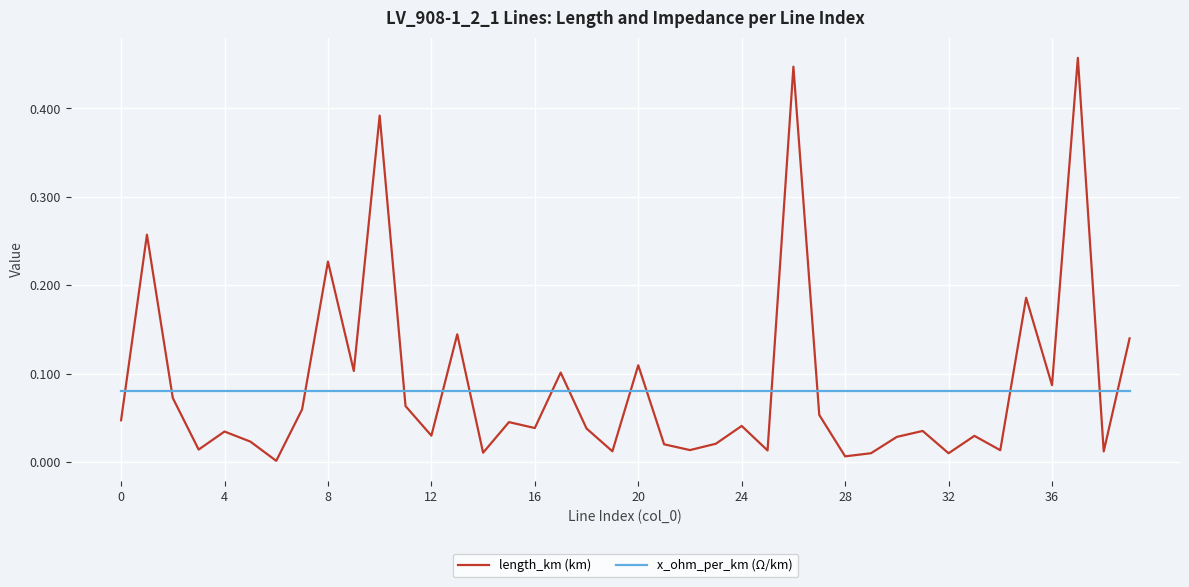

Rank the series by their maximum value, from highest to lowest.

length_km (km), x_ohm_per_km (Ω/km)